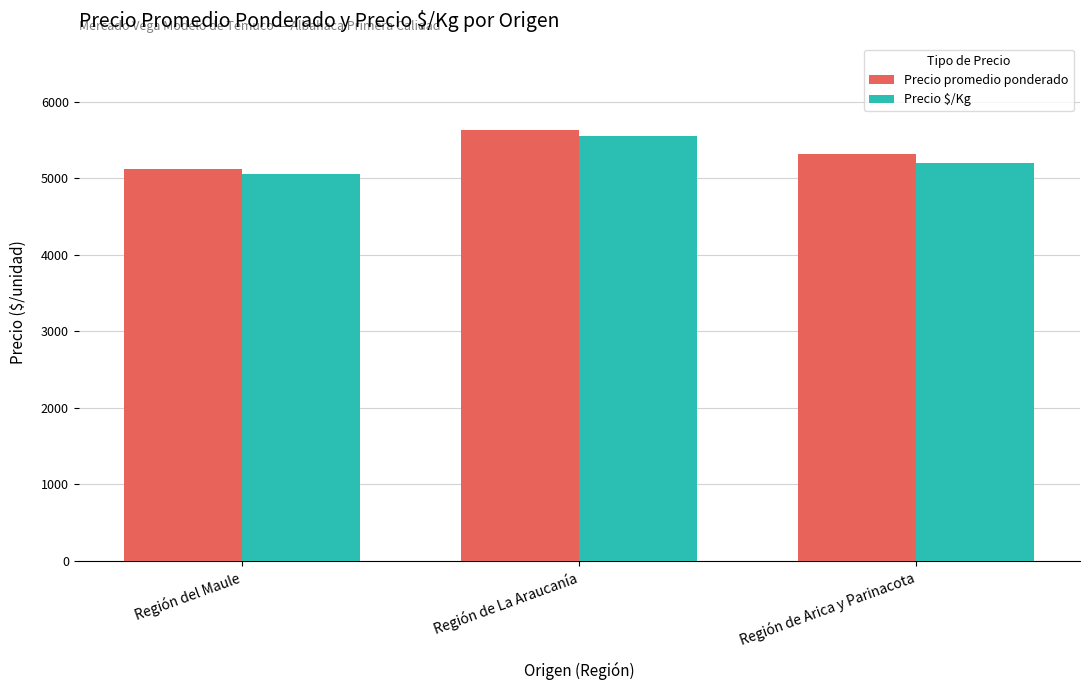

Which series changed the most between Región de La Araucanía and Región de Arica y Parinacota?

Precio $/Kg